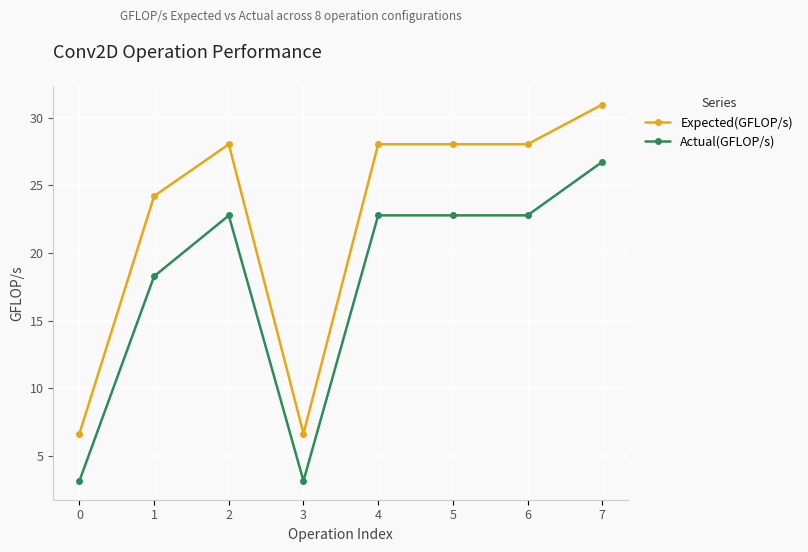

Rank the series by their maximum value, from lowest to highest.

Actual(GFLOP/s), Expected(GFLOP/s)